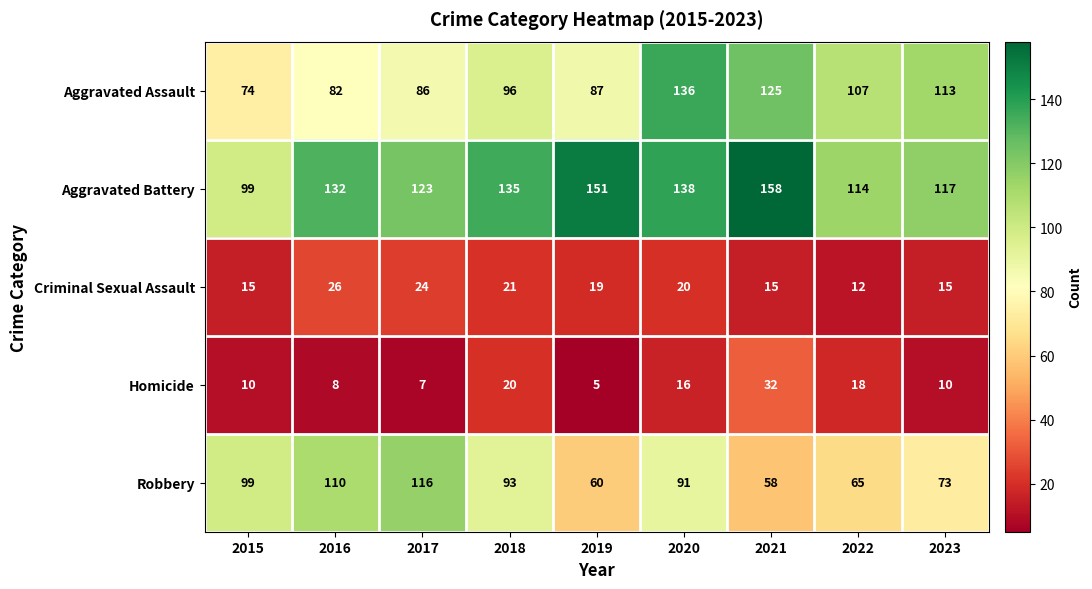

At how many categories does at least one series exceed 70?

9